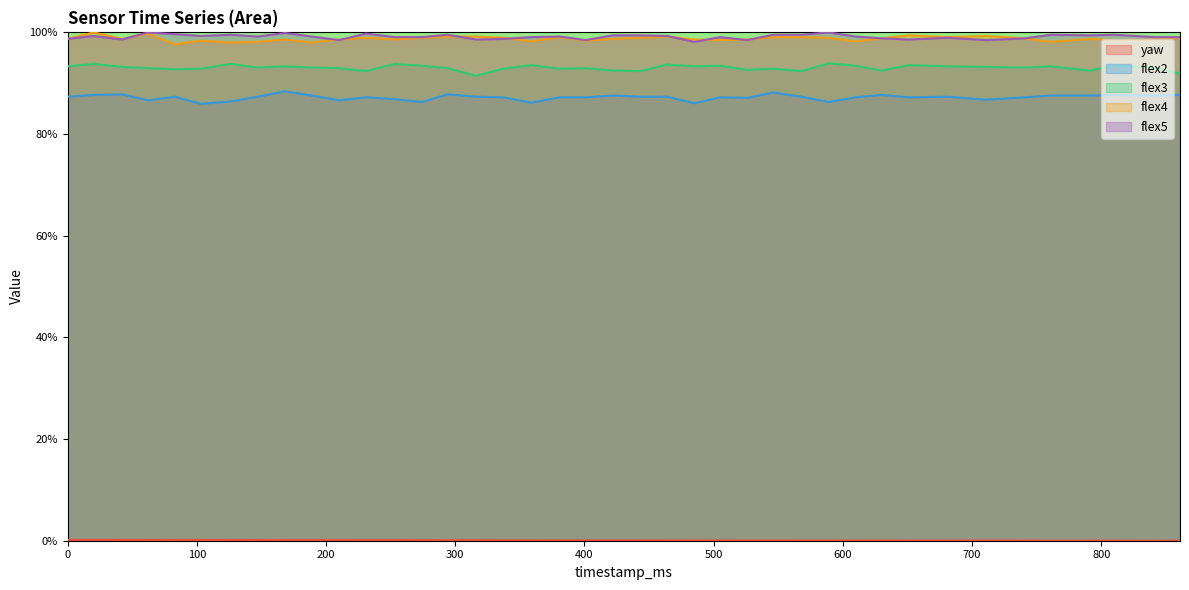

Reading right to left, what are all the values shown in this chart?

yaw: 861=0.0	841=0.0	811=0.0	791=0.0	761=0.0	741=0.0	711=0.0	681=0.0	651=0.0	630=0.0	610=0.0	589=0.0	568=0.1	546=0.1	526=0.1	505=0.1	485=0.1	464=0.1	443=0.1	422=0.1	401=0.1	381=0.1	359=0.1	337=0.1	316=0.1	294=0.1	274=0.1	253=0.1	231=0.1	210=0.1	189=0.1	168=0.1	147=0.1	126=0.1	103=0.1	83=0.1	62=0.1	42=0.1	20=0.2	0=0.2
flex2: 861=87.7	841=87.6	811=87.7	791=87.6	761=87.6	741=87.2	711=86.8	681=87.3	651=87.2	630=87.7	610=87.2	589=86.3	568=87.3	546=88.2	526=87.1	505=87.2	485=86.1	464=87.3	443=87.3	422=87.6	401=87.2	381=87.2	359=86.2	337=87.2	316=87.3	294=87.8	274=86.3	253=86.9	231=87.2	210=86.6	189=87.6	168=88.4	147=87.3	126=86.4	103=85.9	83=87.3	62=86.6	42=87.8	20=87.7	0=87.3
flex3: 861=91.9	841=93.1	811=93.4	791=92.5	761=93.3	741=93.1	711=93.2	681=93.3	651=93.6	630=92.5	610=93.4	589=93.9	568=92.4	546=92.9	526=92.6	505=93.4	485=93.3	464=93.7	443=92.4	422=92.5	401=93.0	381=92.9	359=93.6	337=92.9	316=91.4	294=93.0	274=93.4	253=93.8	231=92.4	210=93.0	189=93.1	168=93.3	147=93.1	126=93.8	103=92.9	83=92.7	62=93.0	42=93.2	20=93.8	0=93.3
flex4: 861=98.9	841=98.6	811=98.5	791=98.7	761=98.1	741=98.8	711=99.3	681=99.1	651=99.4	630=98.8	610=98.2	589=98.9	568=99.1	546=99.1	526=98.6	505=98.5	485=98.6	464=99.2	443=98.9	422=98.7	401=98.4	381=99.1	359=98.2	337=98.9	316=99.2	294=99.2	274=98.9	253=98.6	231=98.9	210=98.6	189=98.0	168=98.6	147=98.1	126=98.0	103=98.4	83=97.7	62=99.8	42=98.7	20=100.0	0=98.7
flex5: 861=99.1	841=99.1	811=99.5	791=99.4	761=99.5	741=98.8	711=98.5	681=98.9	651=98.6	630=98.8	610=99.2	589=100.0	568=99.5	546=99.5	526=98.5	505=99.1	485=98.1	464=99.3	443=99.4	422=99.4	401=98.5	381=99.2	359=99.1	337=98.7	316=98.6	294=99.5	274=99.1	253=99.1	231=99.8	210=98.5	189=99.2	168=99.9	147=99.2	126=99.5	103=99.3	83=99.6	62=100.0	42=98.6	20=99.3	0=98.7